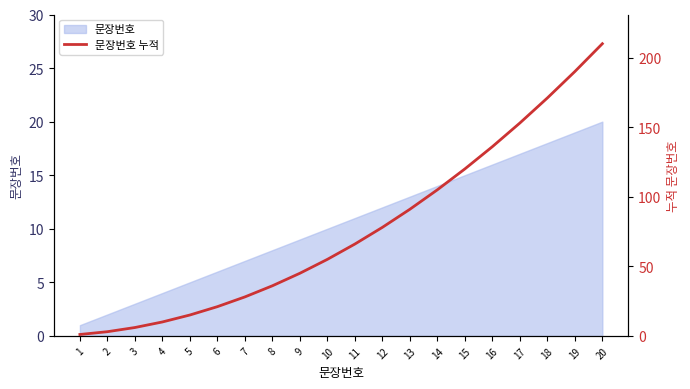

What is the value of the 20th point from the left?

210